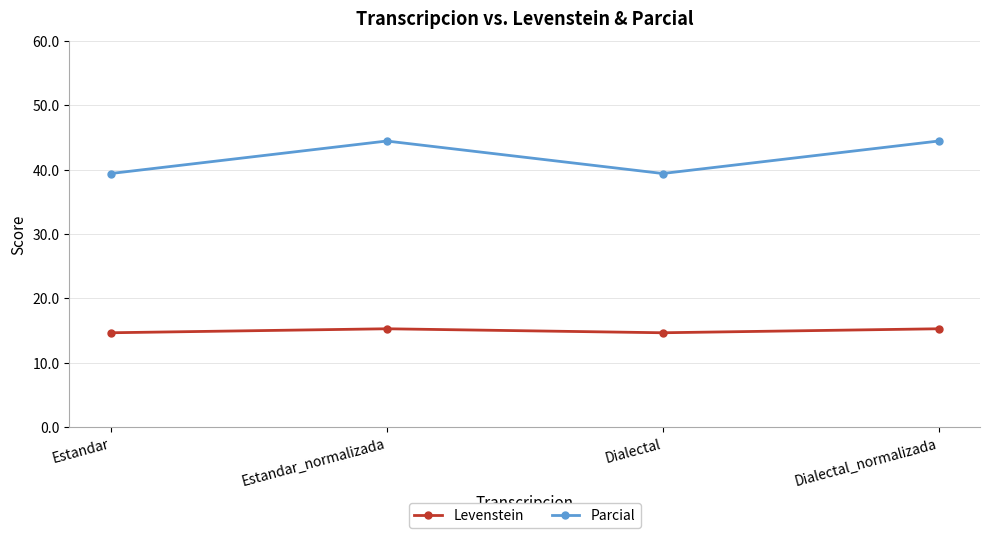

True or false: Parcial has more than 1 interior local peaks.

False